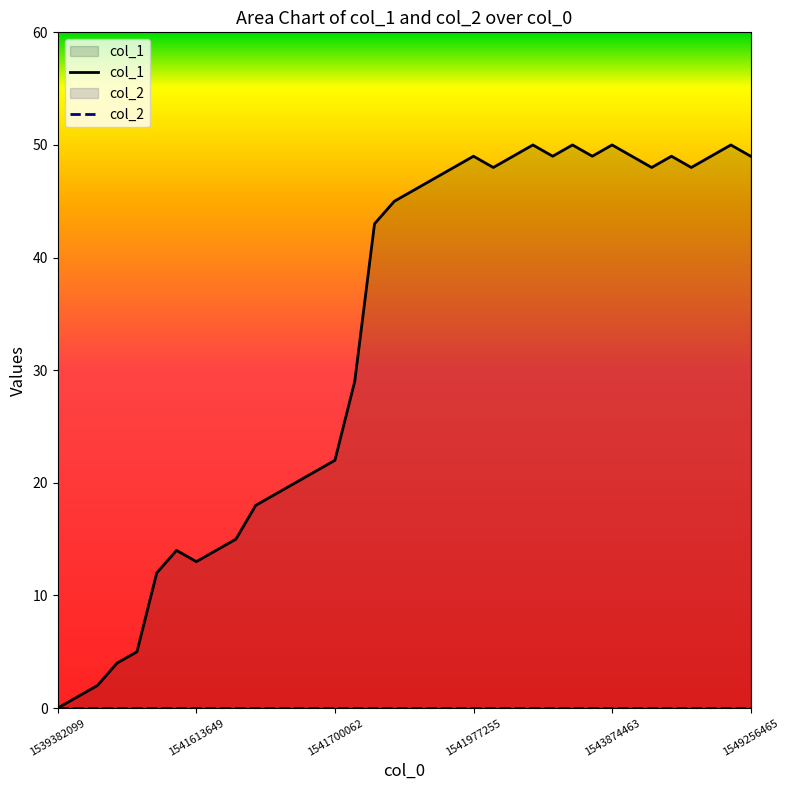

At which label is col_1 closest to 25?

1541700062